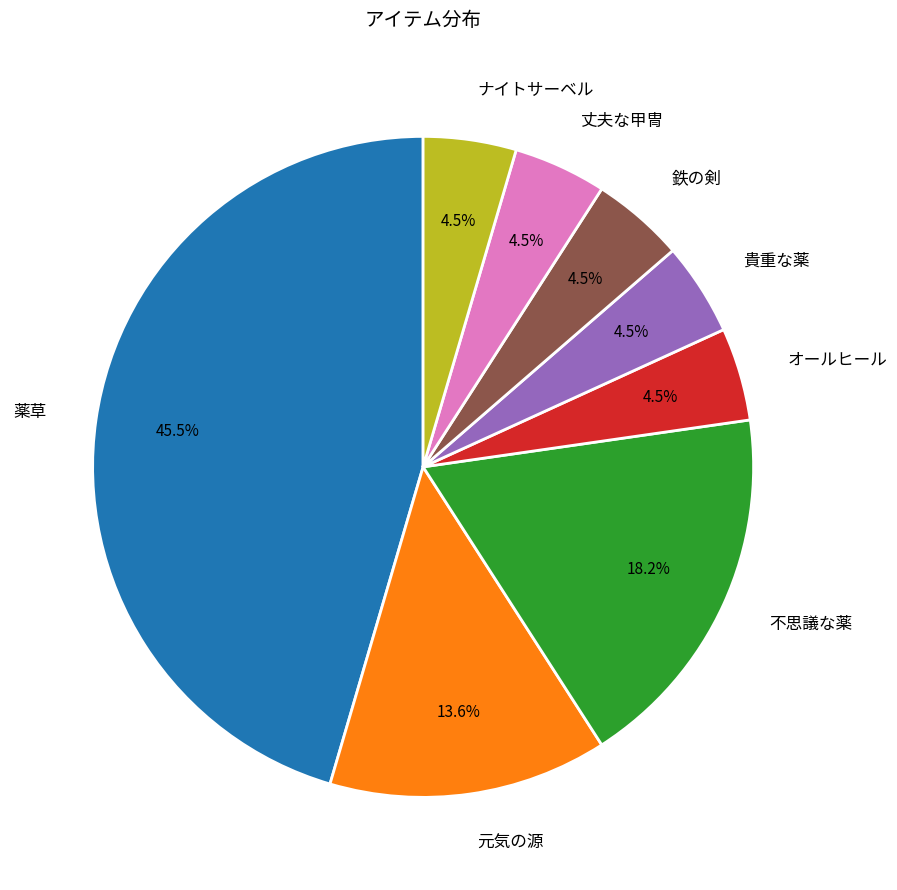

Does 不思議な薬 account for over 50% of the chart?

No